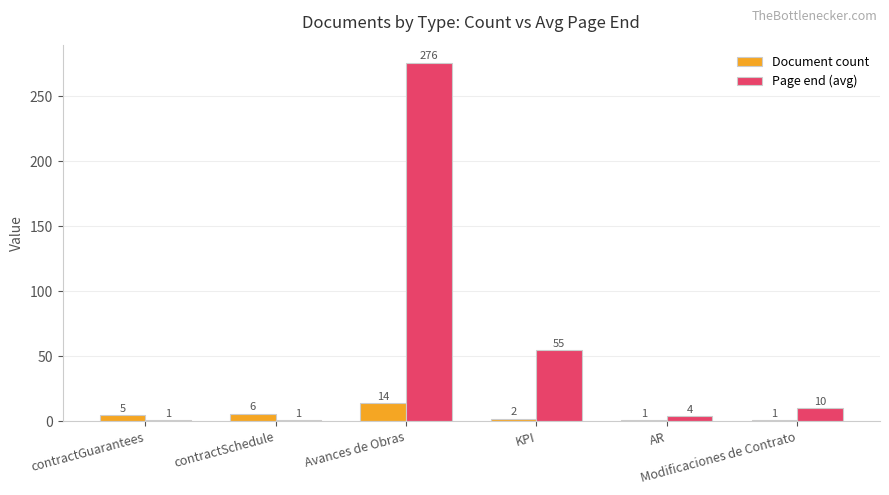

At Modificaciones de Contrato, list the series in order from largest to smallest.

Page end (avg), Document count